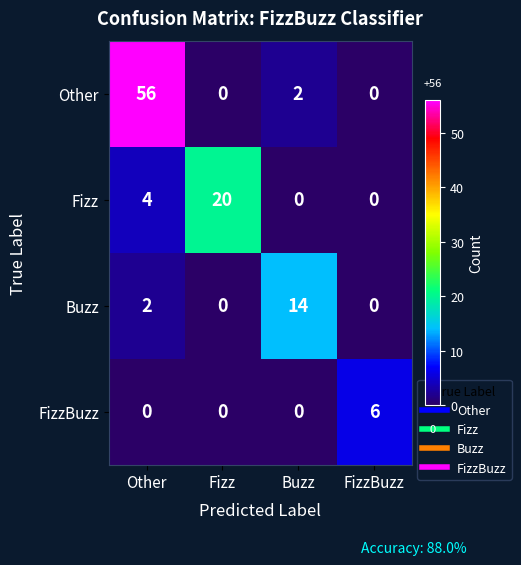

How many FizzBuzz values are between 0 and 6?

4